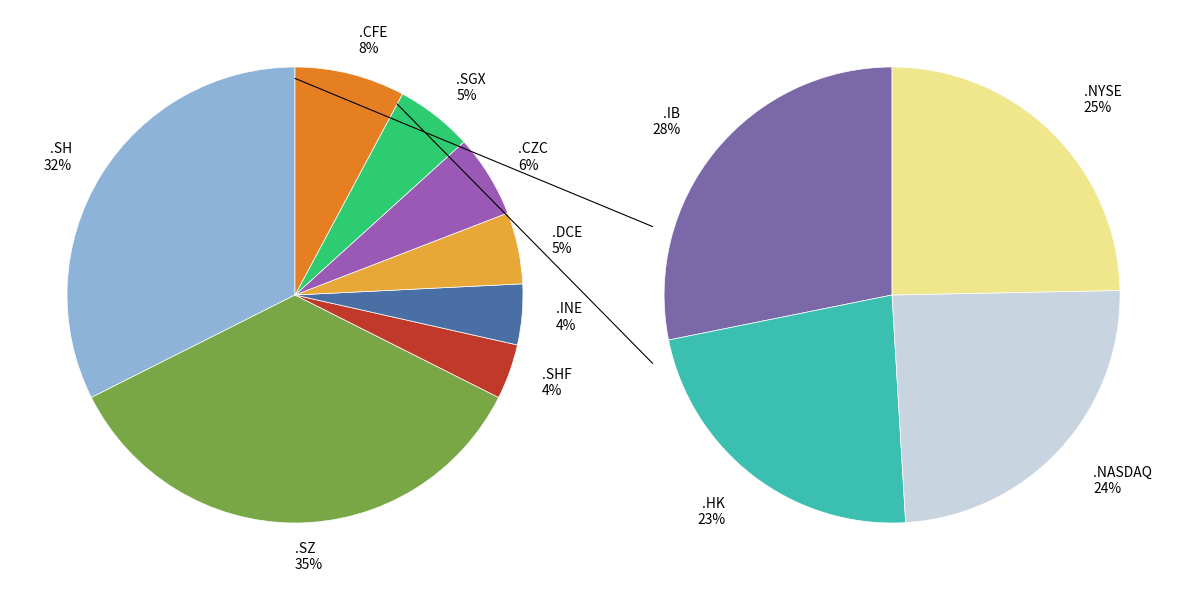

How many slices are in this pie chart?

12